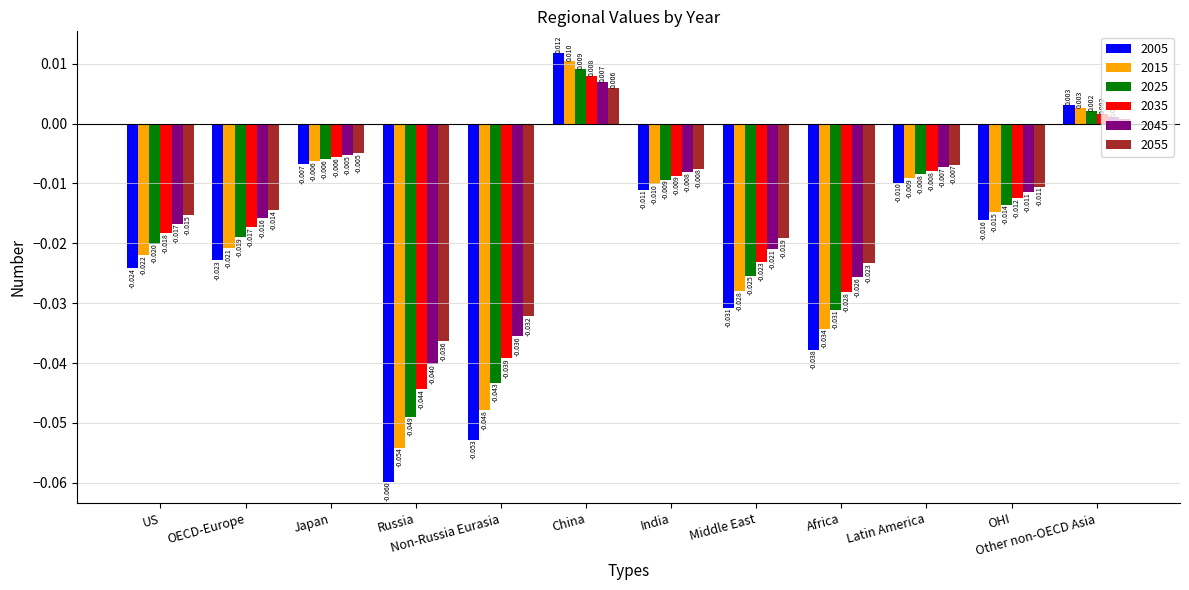

What is the label of the 10th bar from the left?

Latin America